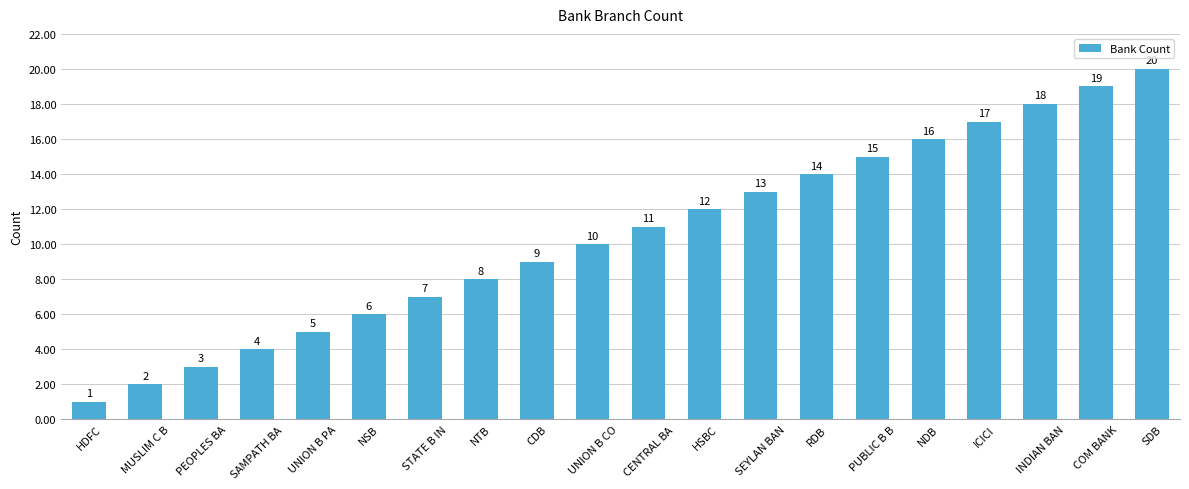

What is the label of the 17th bar from the left?

ICICI